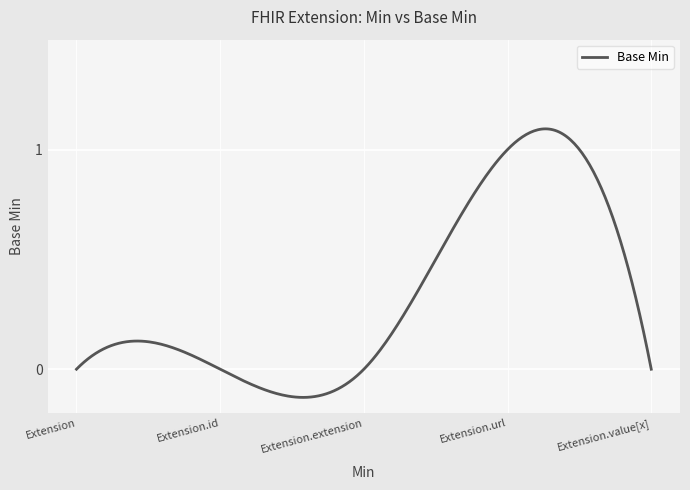

Is this an area chart (filled region under the line)?

No